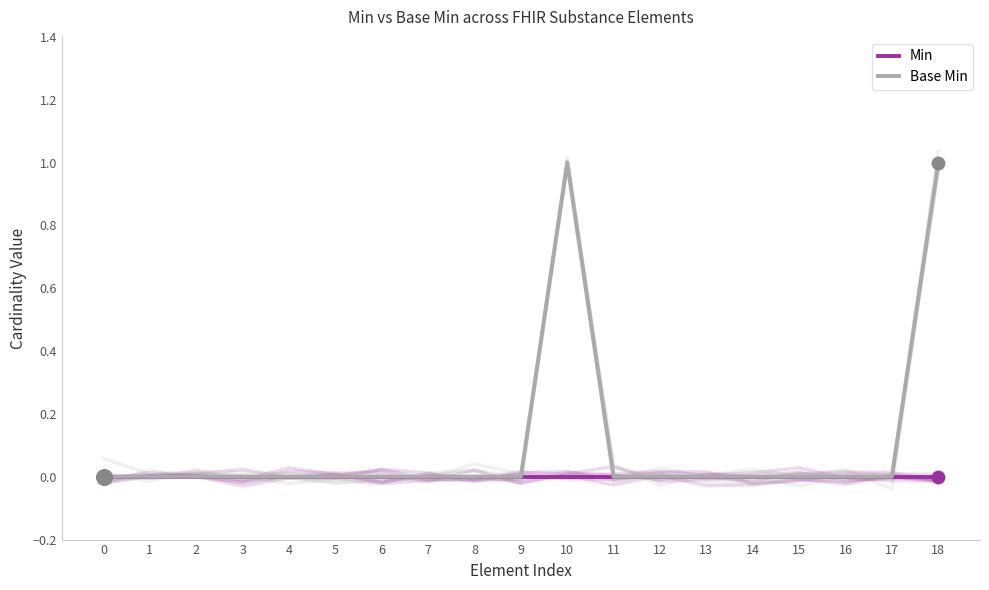

Is the value of Min at 14 greater than the value of Base Min at 11?

No